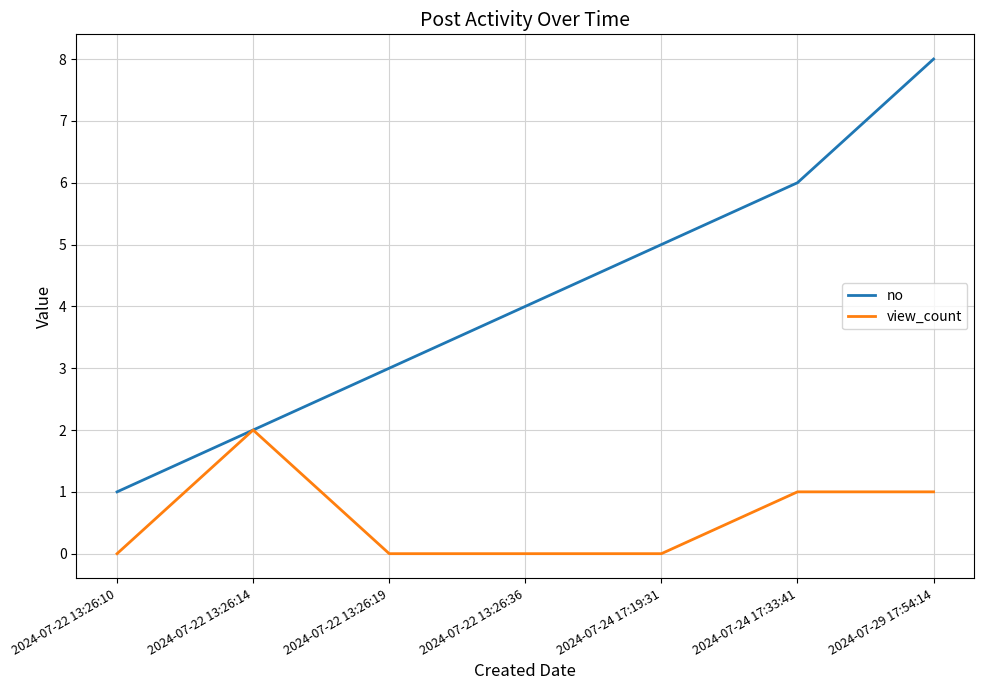

How many no values are between 2 and 6?

5